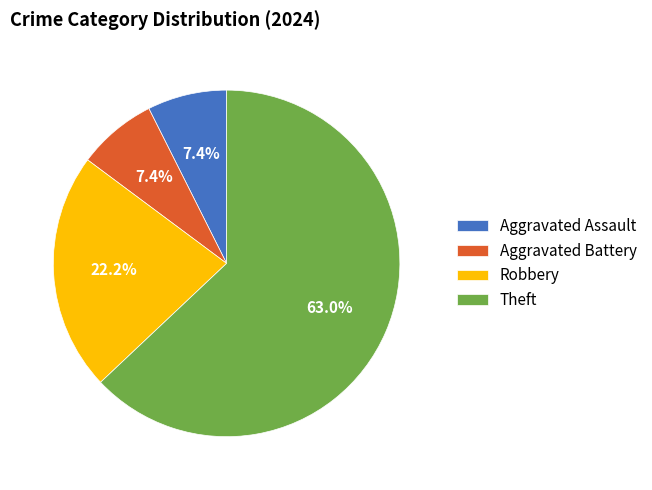

What is the majority slice?

Theft